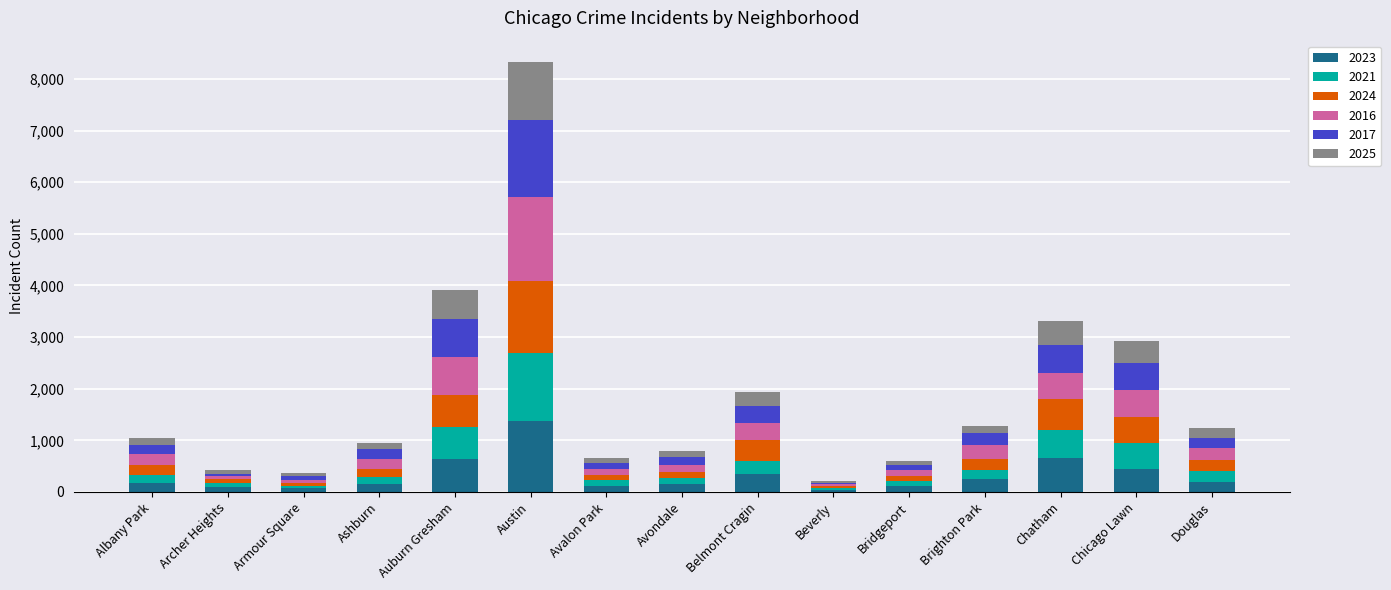

At which category is the sum across all series the highest?

Austin